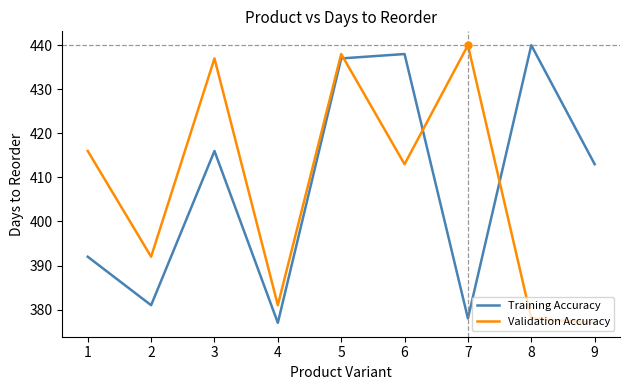

How many intersections are there between Training Accuracy and Validation Accuracy?

3